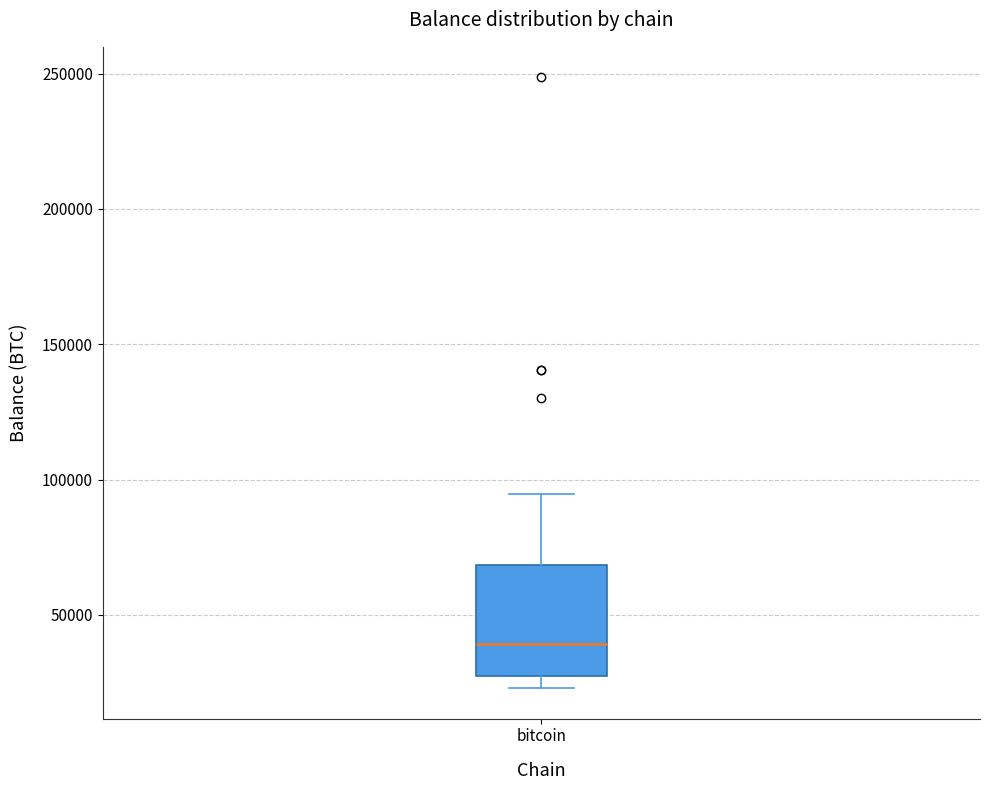

Read this box plot against the y-axis: the position of the median line, the range covered by the box, and the ends of both whiskers. The values are not printed on the chart, so give them approximately, as read against the axis.

median 40000, box 25000 to 70000, whiskers 25000 (just below the box's lower edge) to 95000